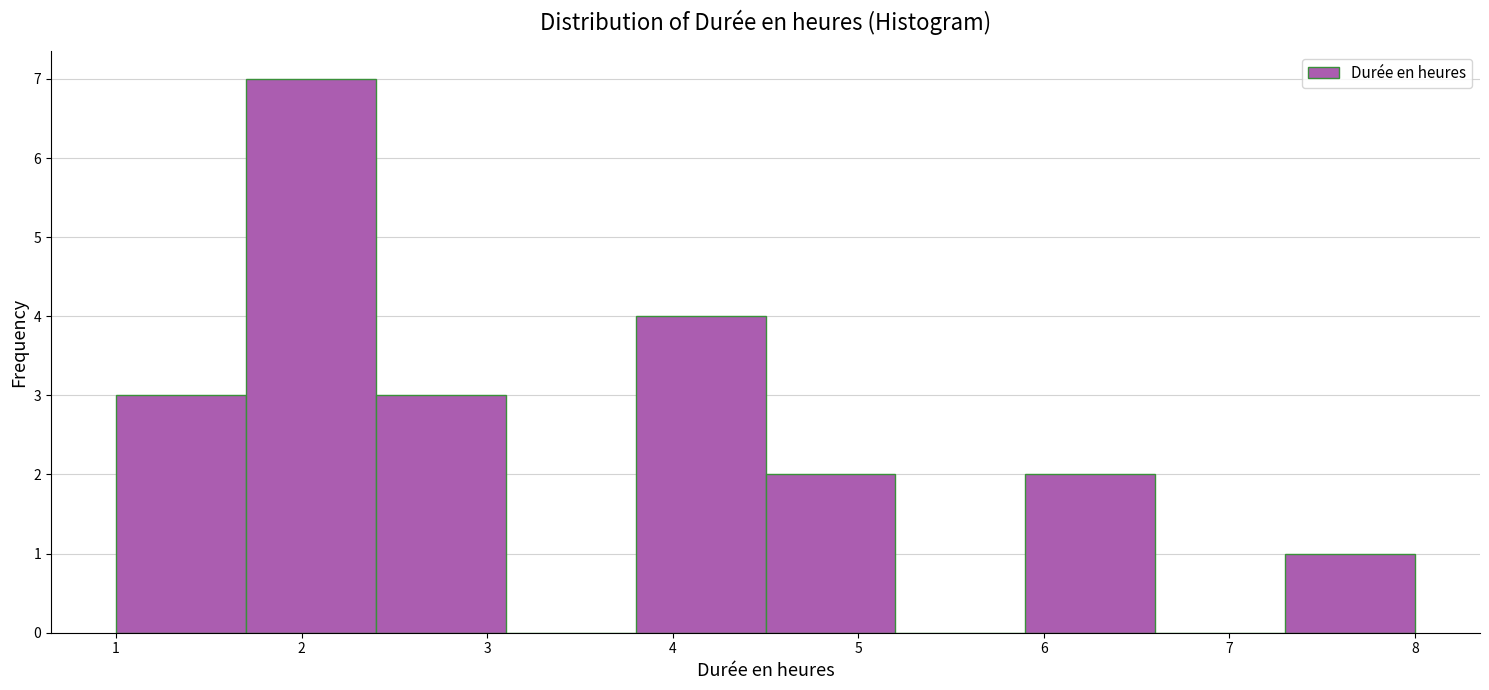

Reading left to right, list every bar in this chart as the range it spans on the x-axis followed by its height. The values are not printed on the chart, so give them approximately, as read against the axis.

1.0 to 1.7: 3
1.7 to 2.4: 7
2.4 to 3.1: 3
3.1 to 3.8: 0
3.8 to 4.5: 4
4.5 to 5.2: 2
5.2 to 5.9: 0
5.9 to 6.6: 2
6.6 to 7.3: 0
7.3 to 8.0: 1